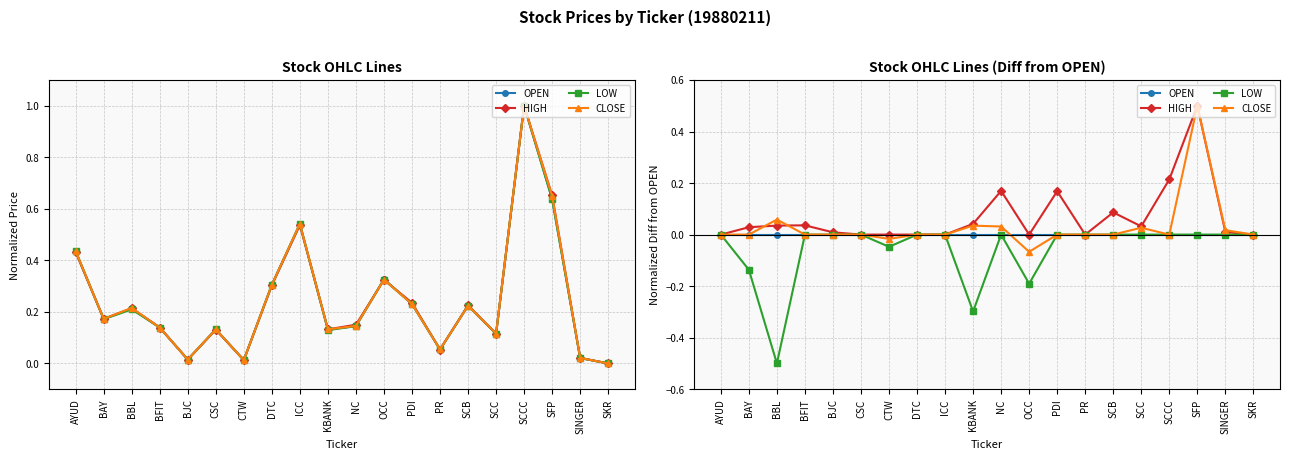

True or false: HIGH and OPEN intersect in this chart.

False